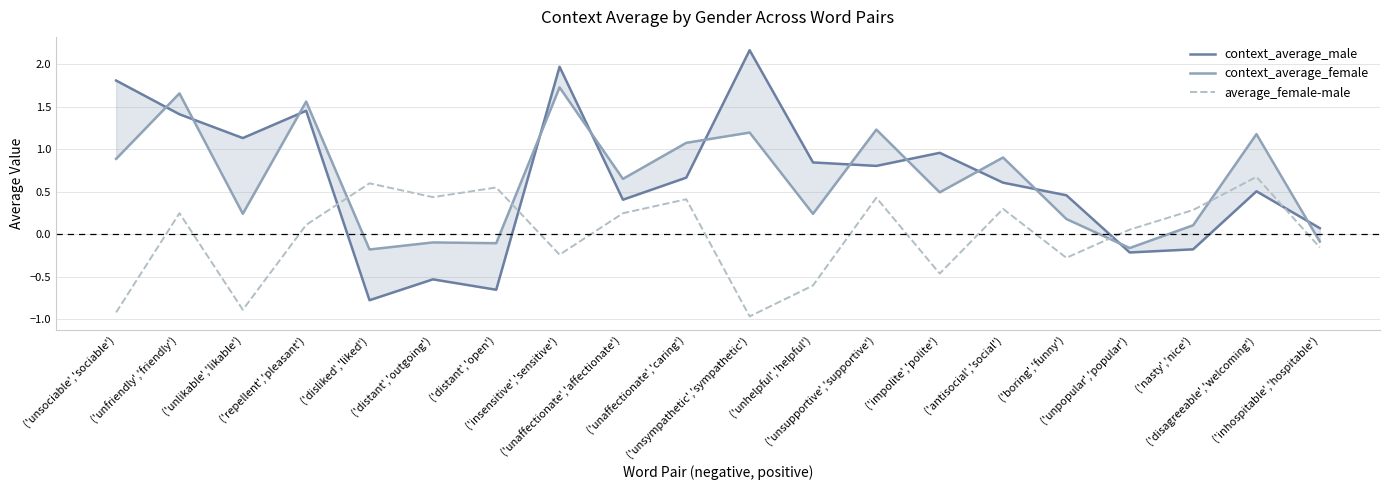

What is the difference between the context_average_female values at ('insensitive','sensitive') and ('unsociable','sociable')?

0.8